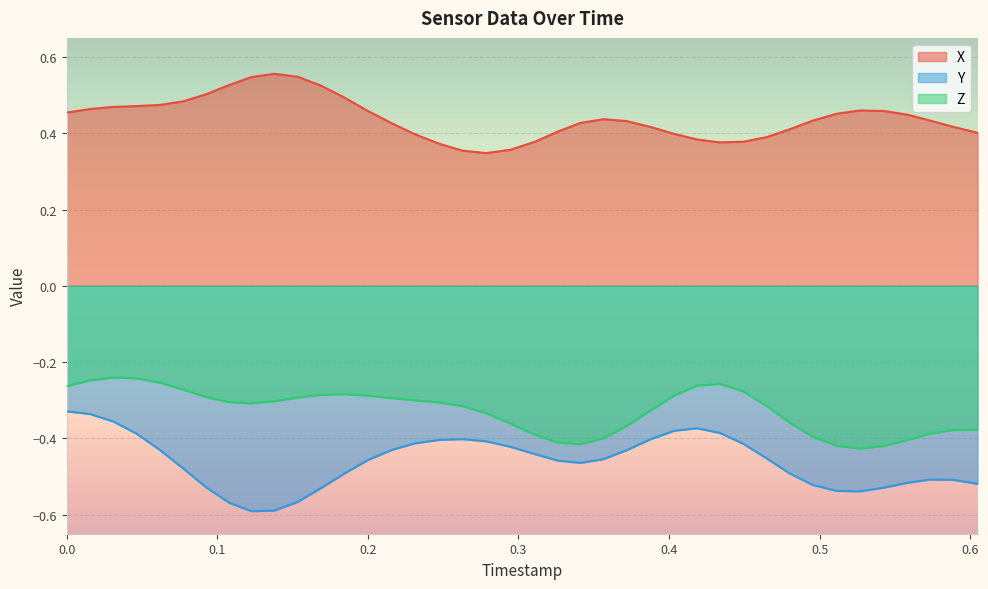

True or false: Z has more than 2 points higher than both neighbors.

True